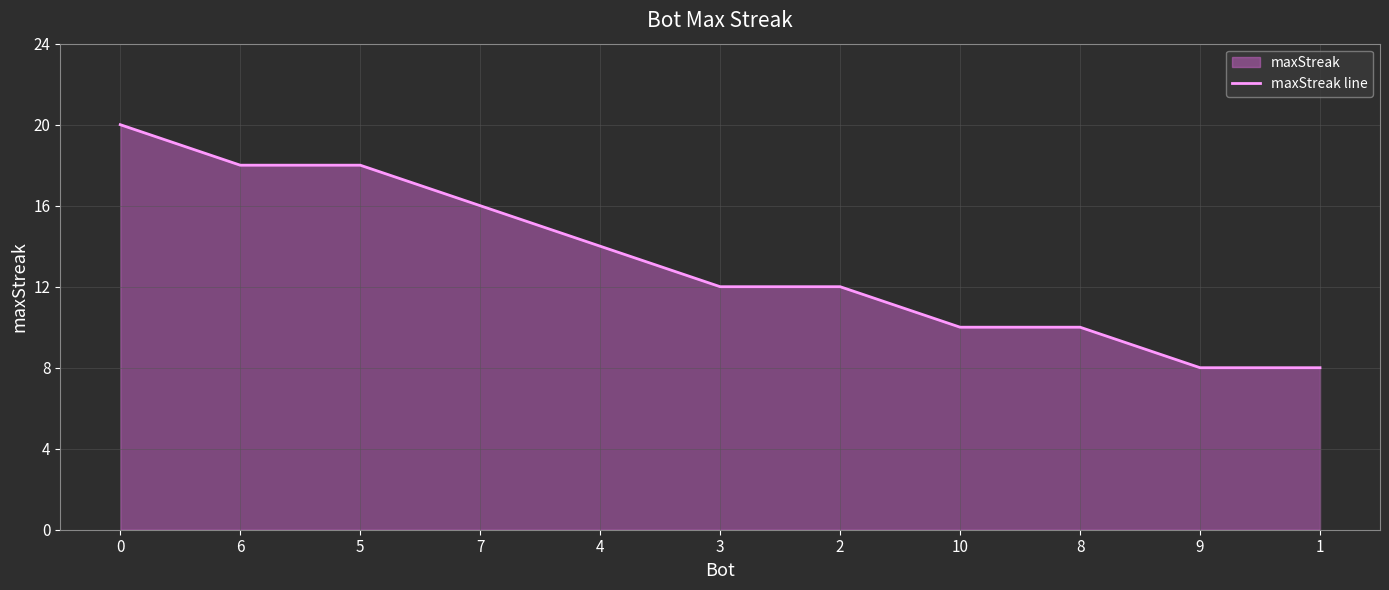

Between 5 and 1, which is larger?

5